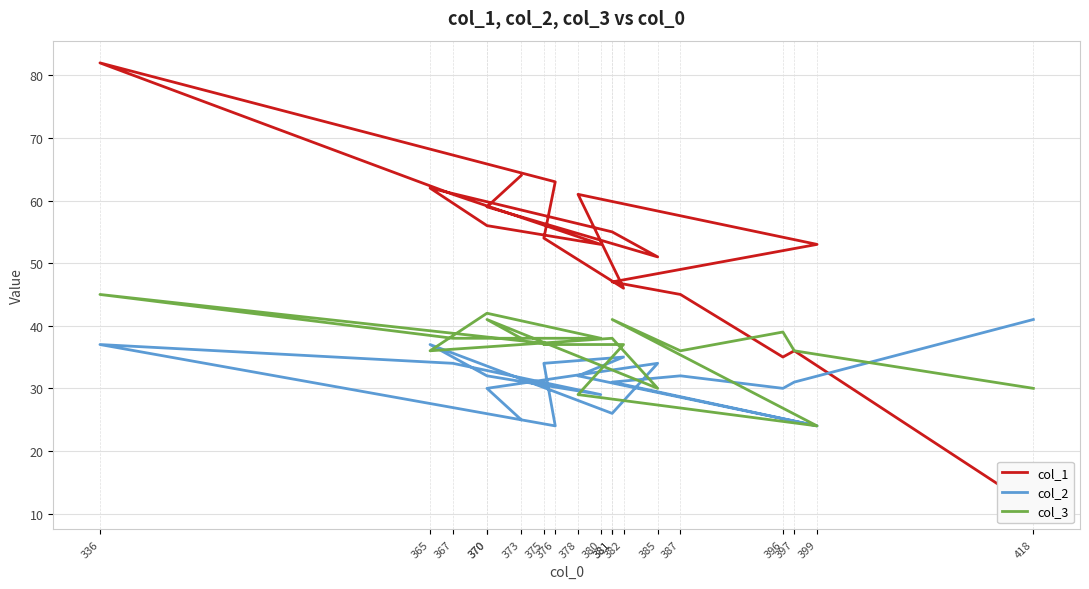

Is this an area chart (filled region under the line)?

No